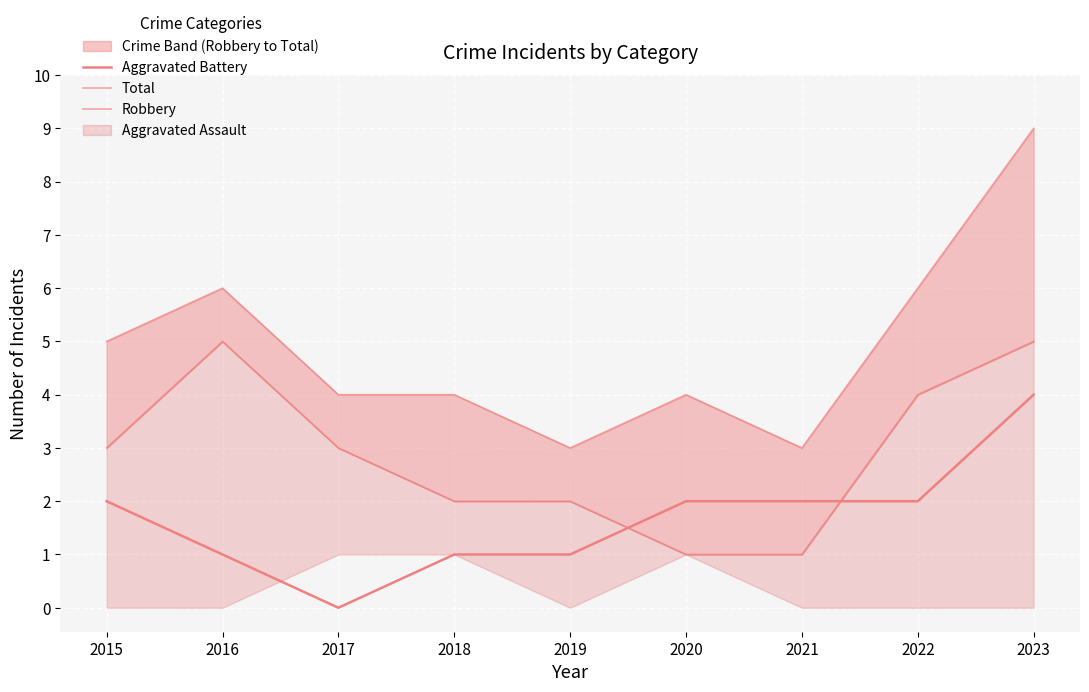

True or false: Total and Robbery cross at least once.

False